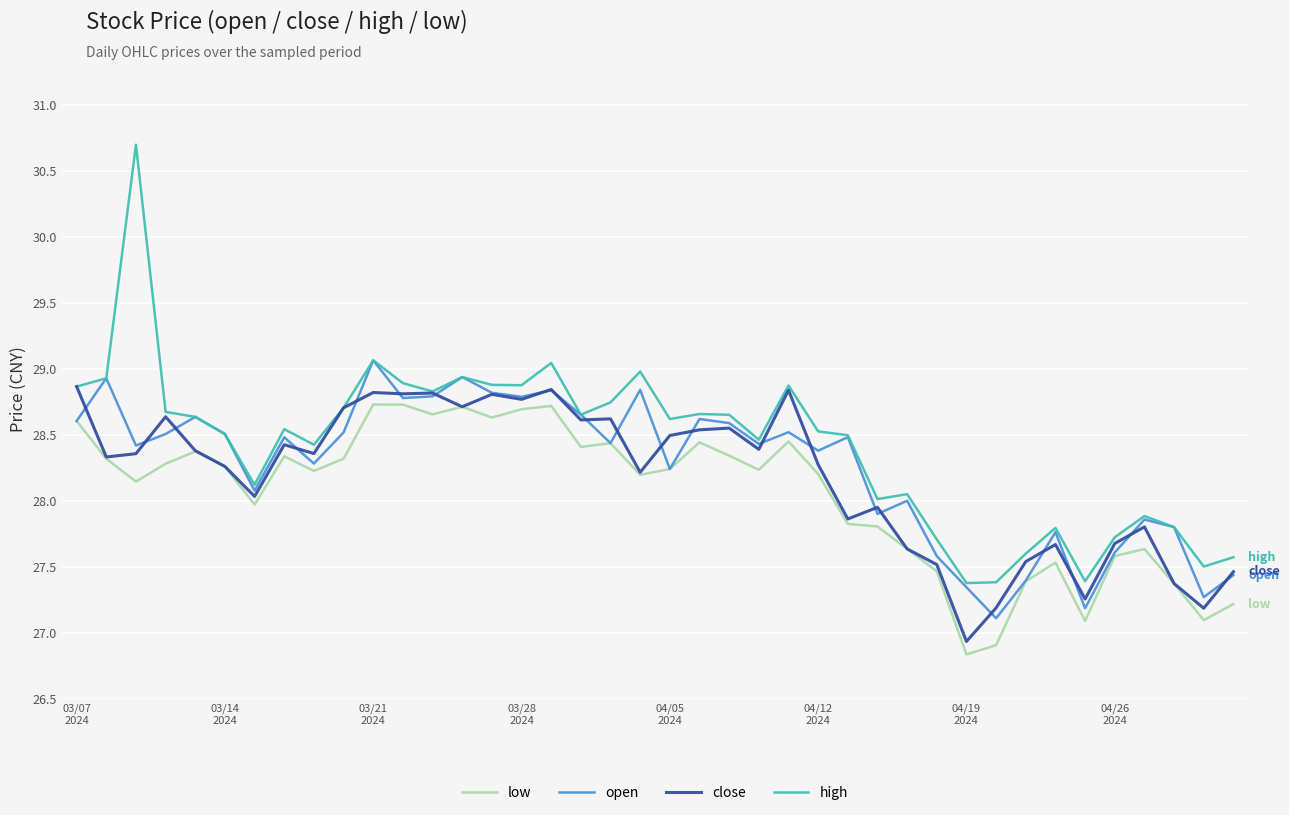

Which series has the largest total across all categories?

high